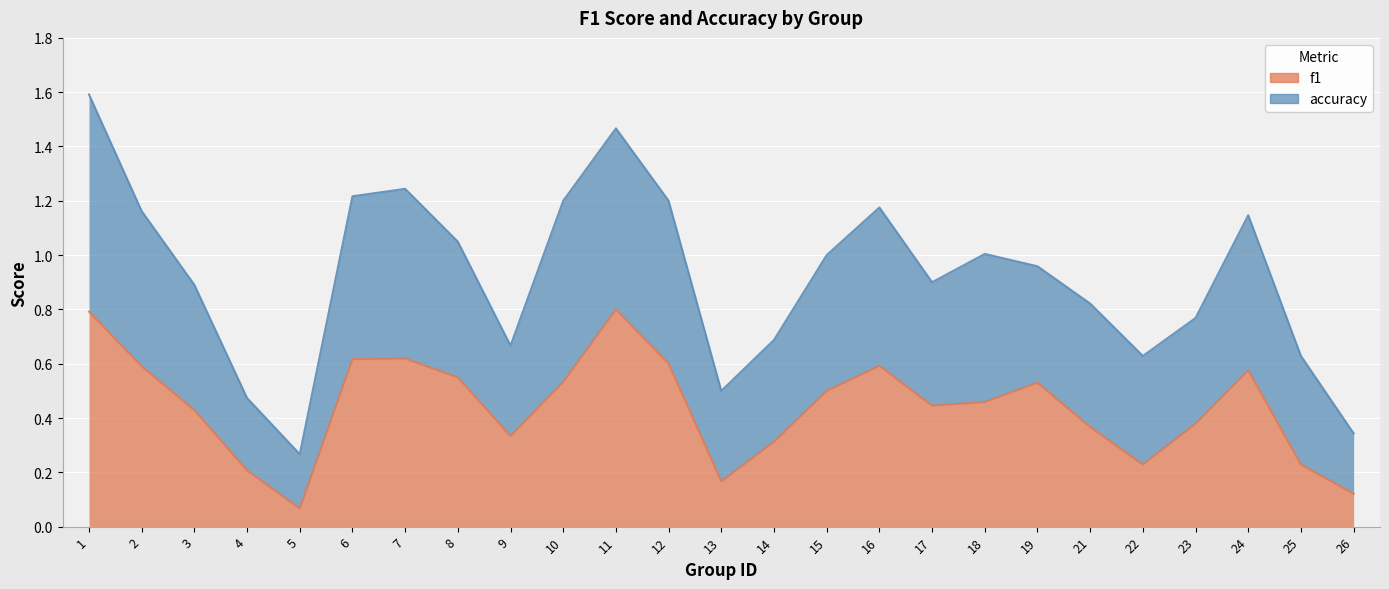

What is the greatest value displayed?

0.8